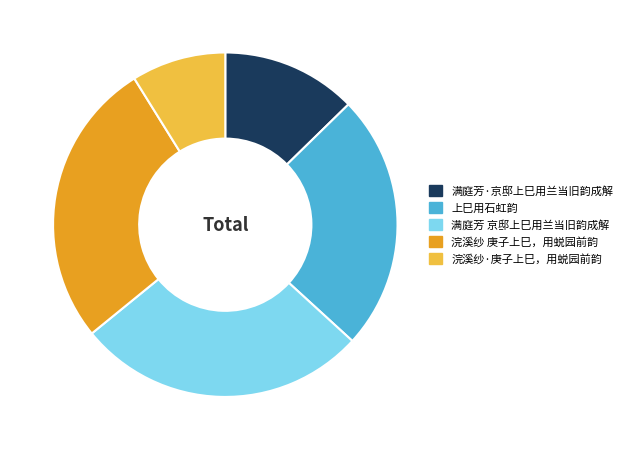

Does 浣溪纱 庚子上巳，用蜕园前韵 account for over 50% of the chart?

No